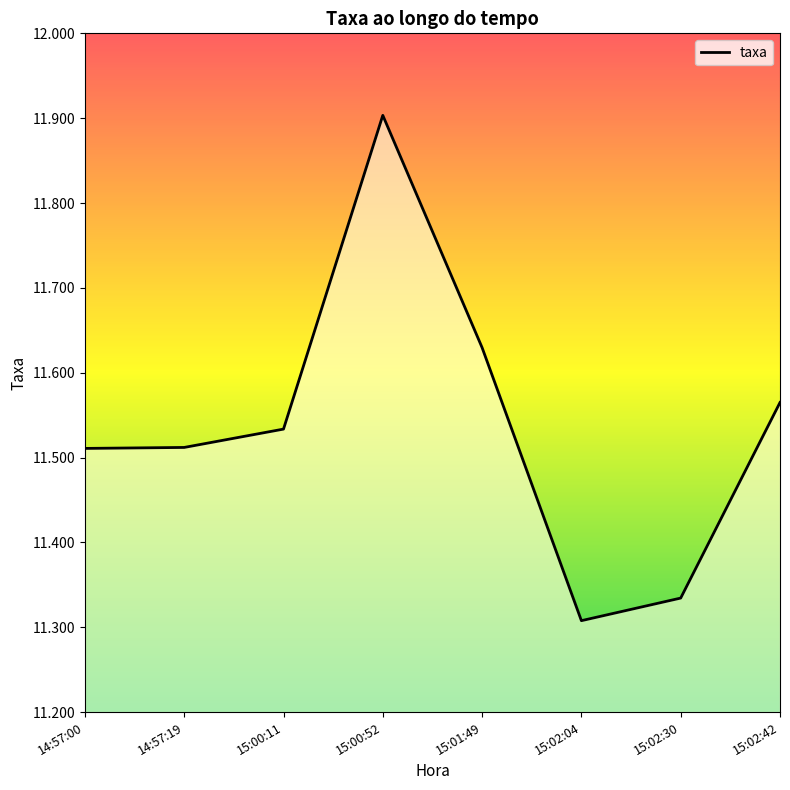

What position from the left is 14:57:00?

1